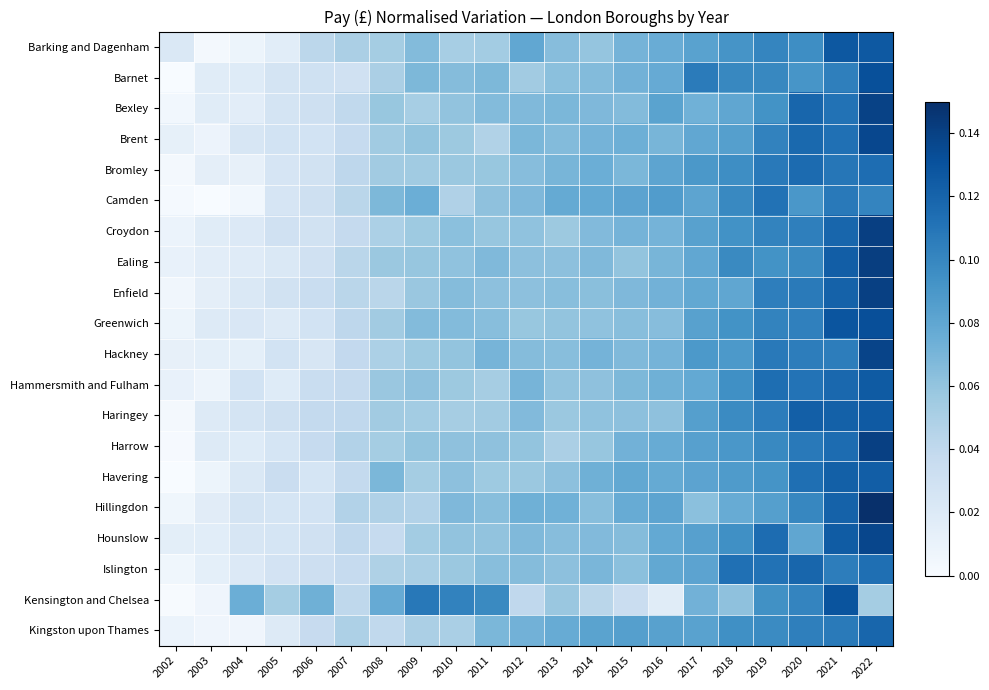

At how many categories does at least one series exceed 0?

21